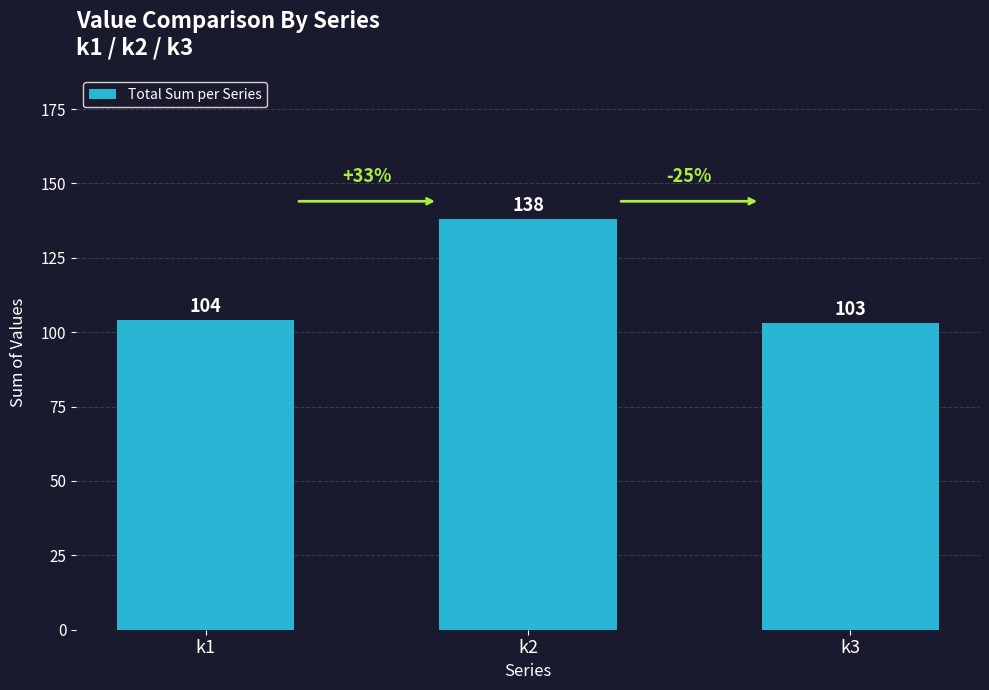

True or false: the data shows 104 at k1.

True